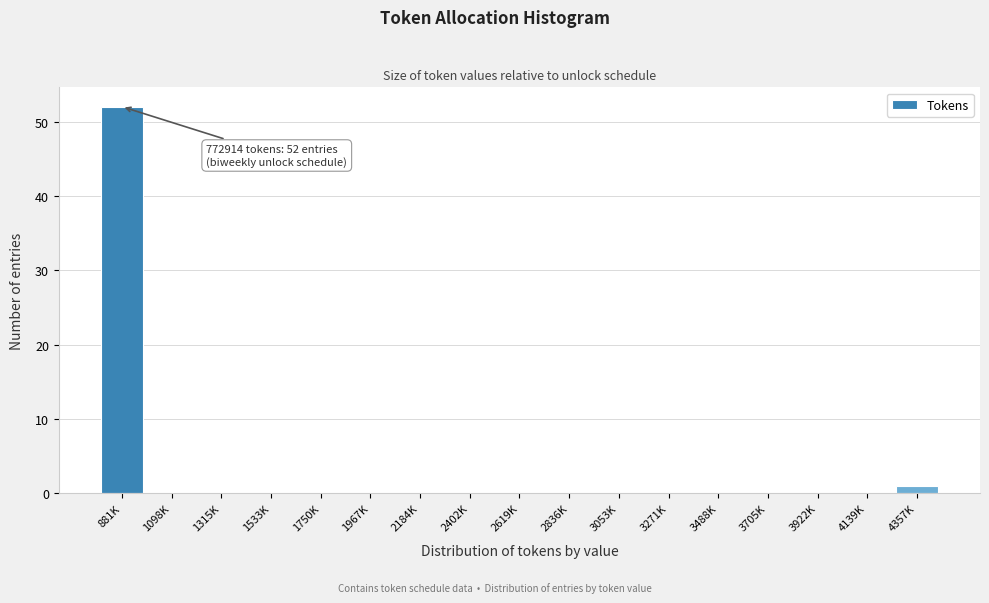

Reading left to right, transcribe all the data shown in this chart.

881K=52	1098K=0	1315K=0	1533K=0	1750K=0	1967K=0	2184K=0	2402K=0	2619K=0	2836K=0	3053K=0	3271K=0	3488K=0	3705K=0	3922K=0	4139K=0	4357K=1